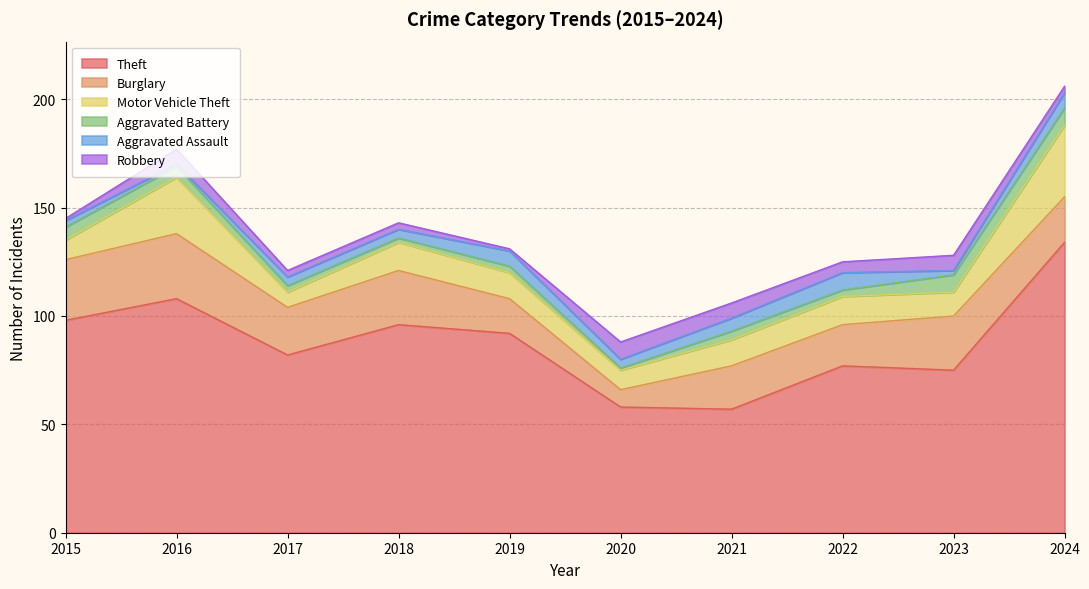

True or false: Burglary and Aggravated Assault cross at least once.

False